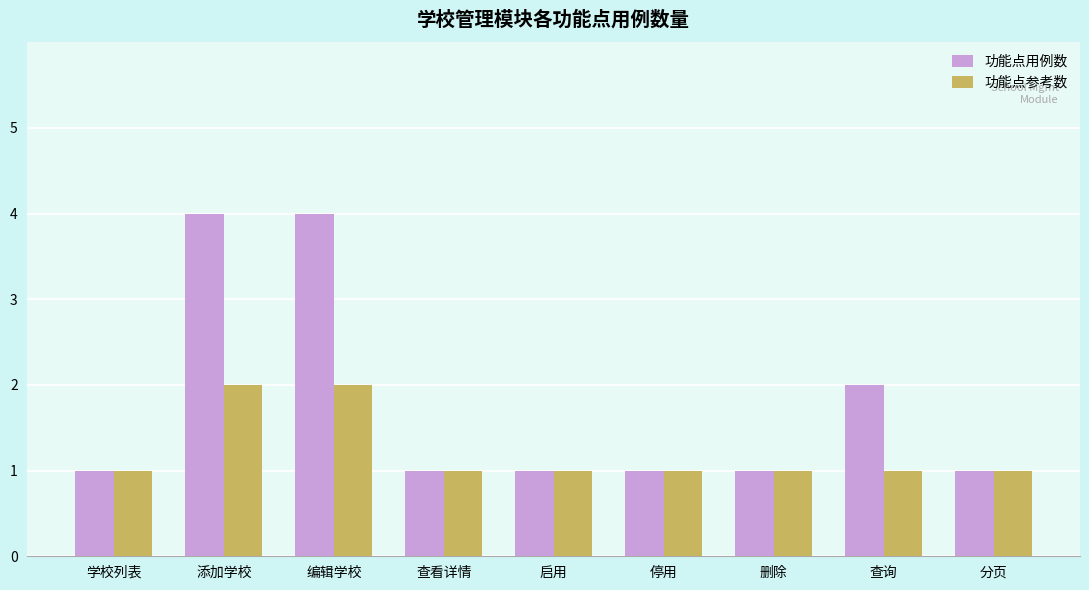

What position from the left is 分页?

9